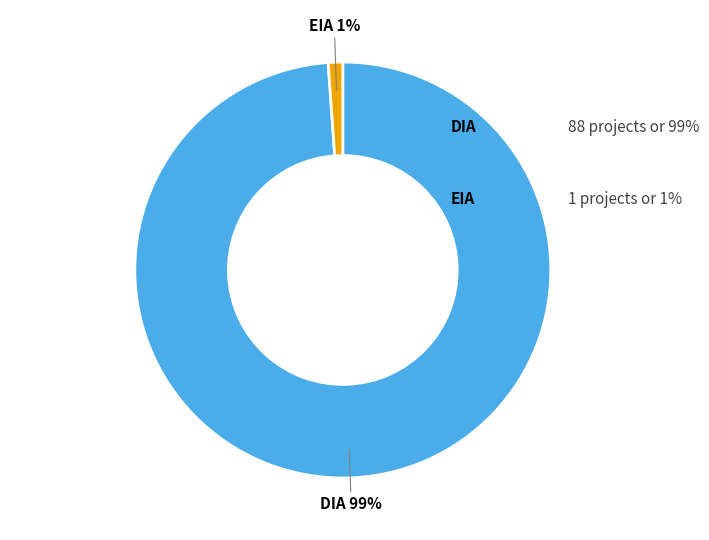

Is there a majority slice in this chart?

Yes